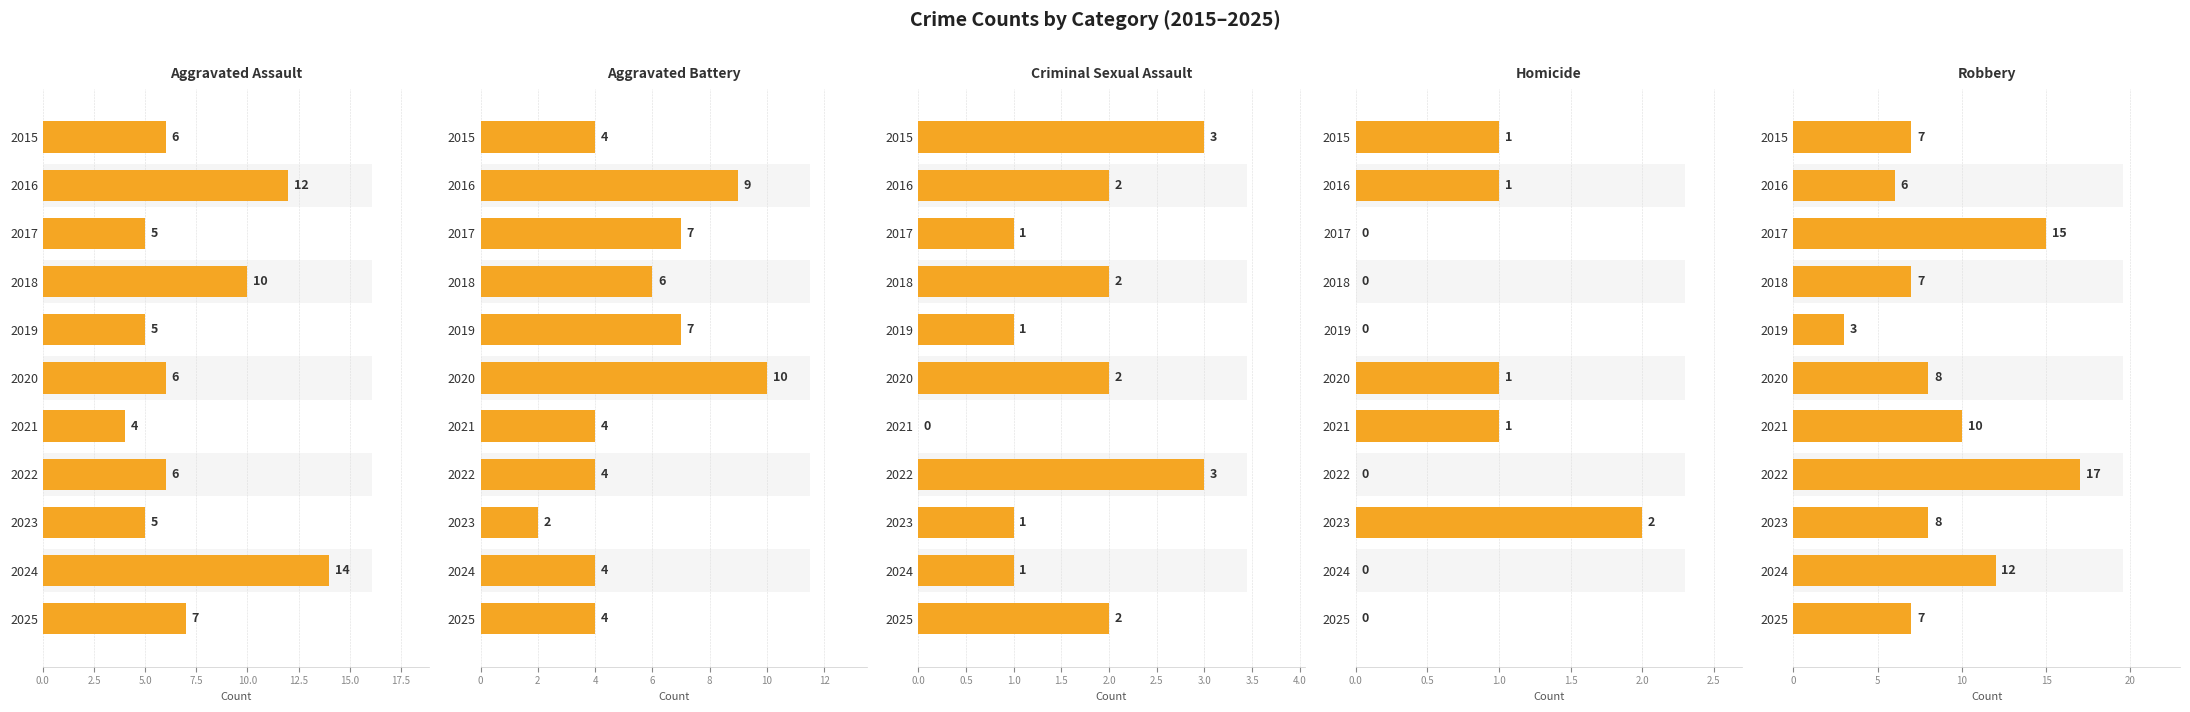

Between 2016 and 2021, which series saw the biggest shift?

Aggravated Assault